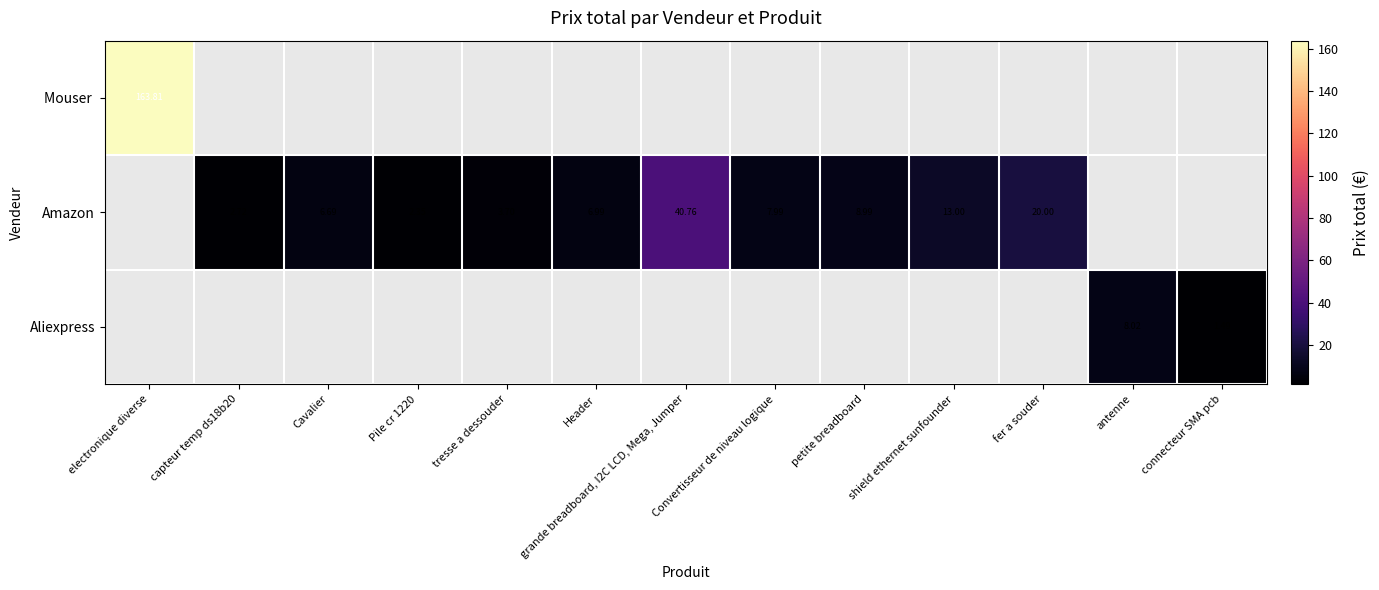

Which series has the largest range (max minus min)?

Mouser